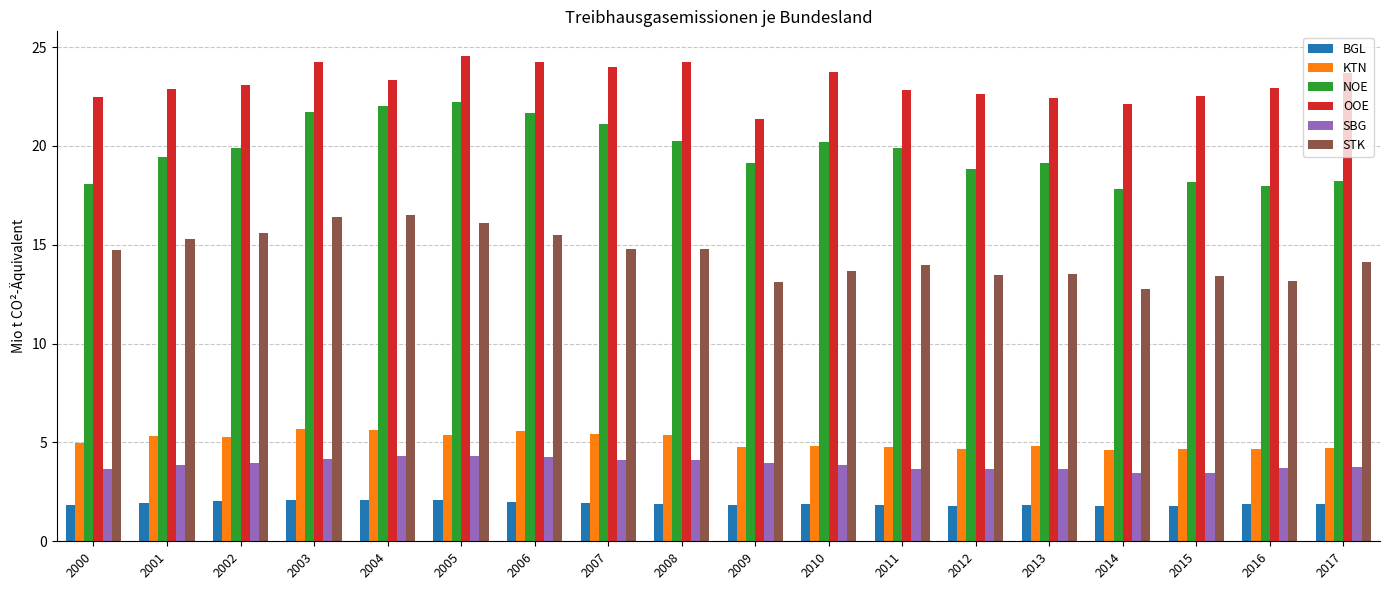

What is the sum of all NOE values?

355.9